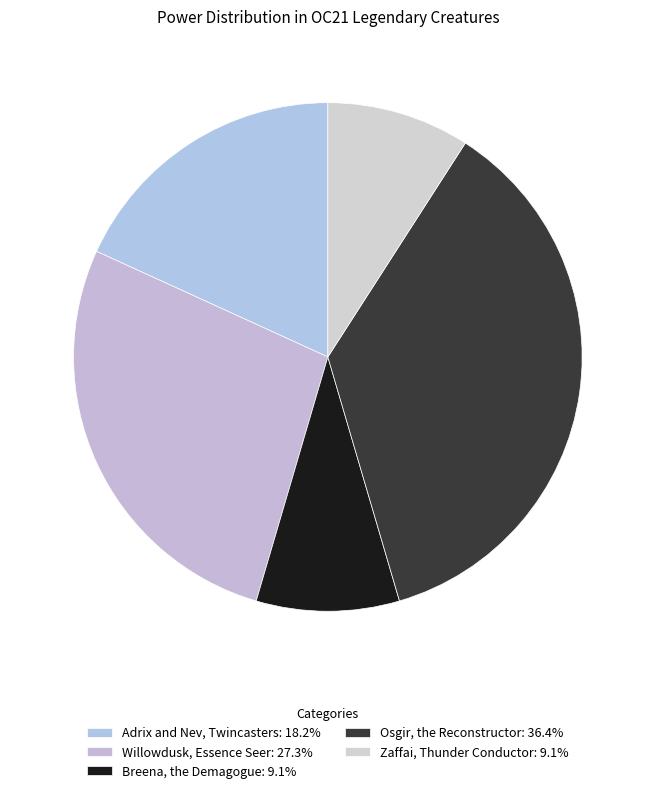

How many segments does this pie chart have?

5